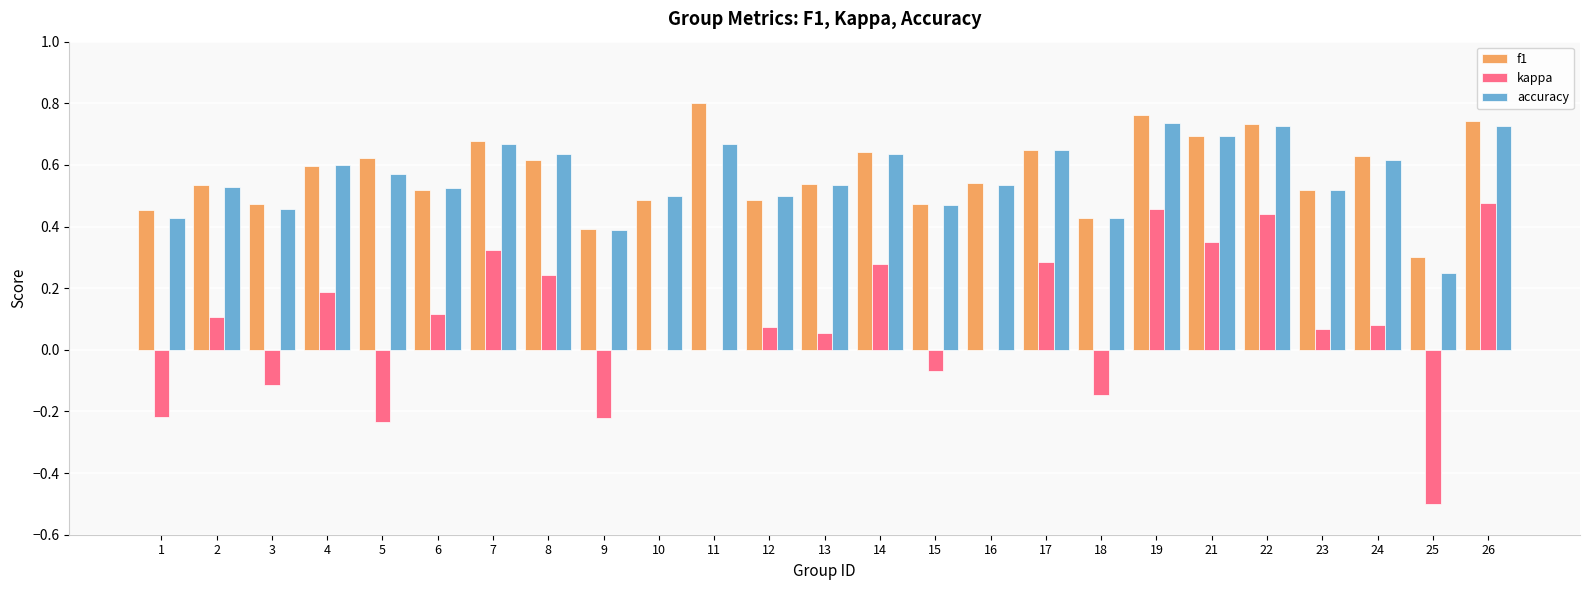

Is the value of kappa at 21 greater than the value of accuracy at 19?

No